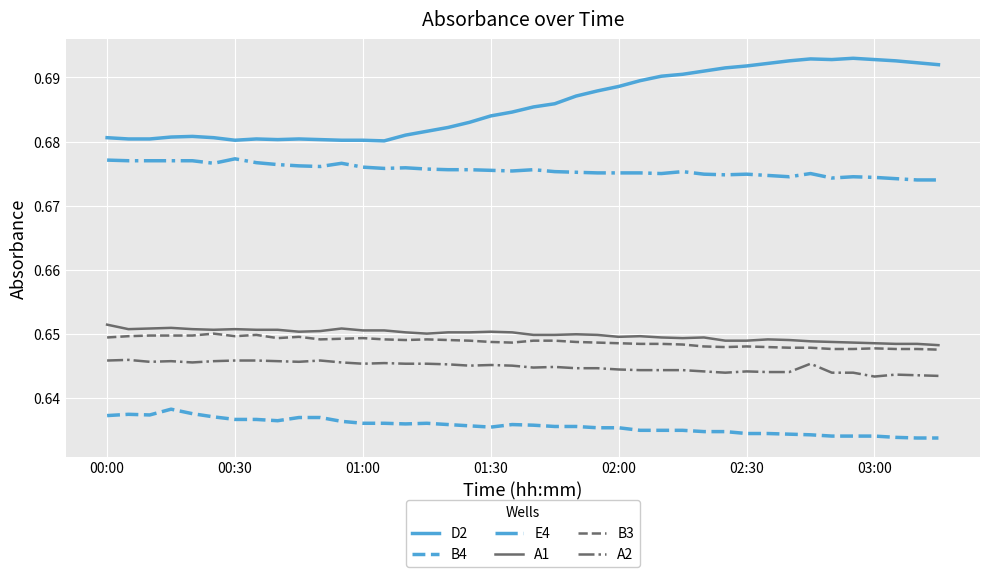

Which series has the largest total across all categories?

D2